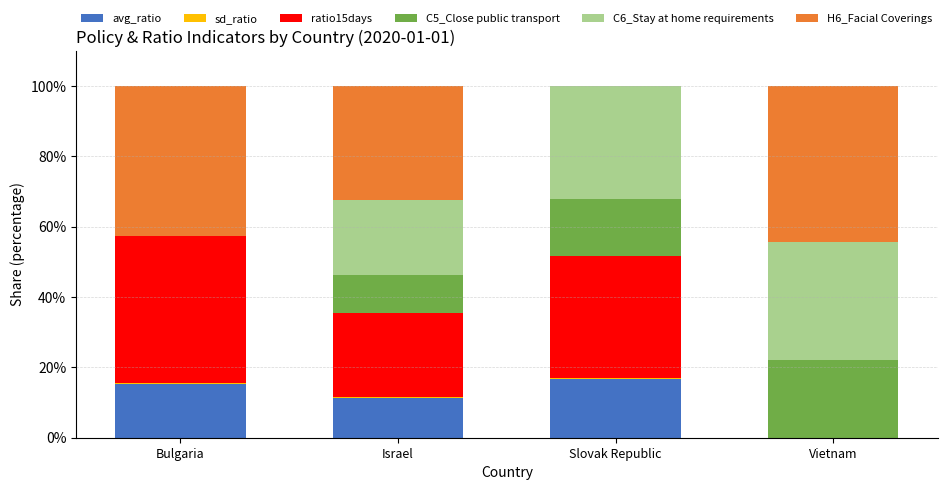

What is the maximum value for avg_ratio?

16.7